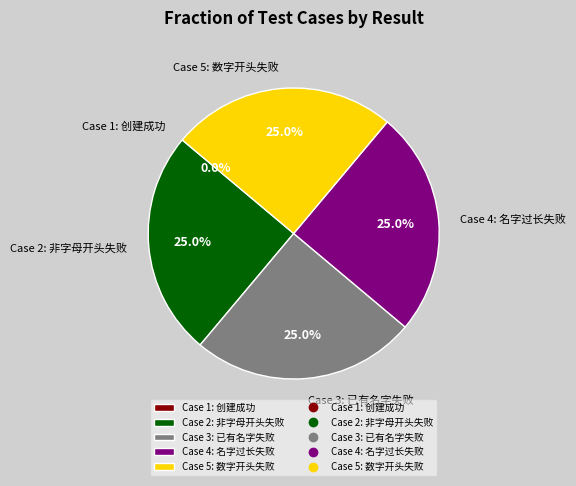

Count the number of slices in the pie.

5